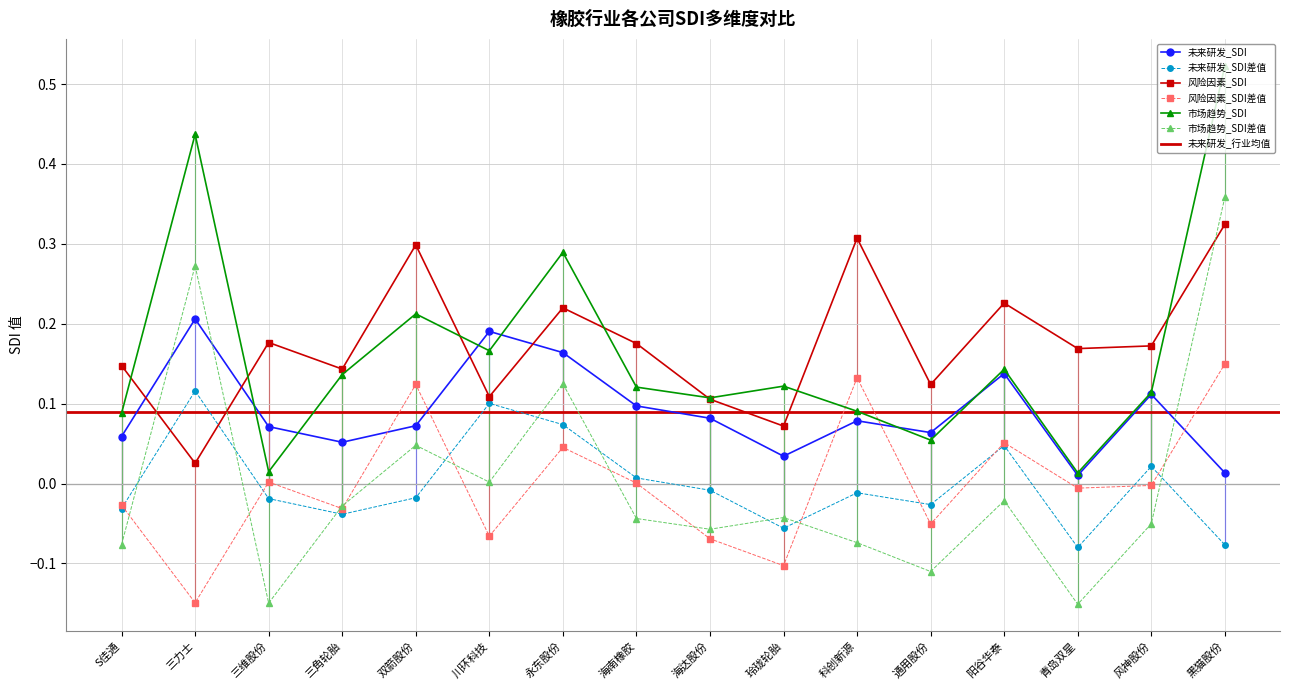

At which category is the sum across all series the highest?

黑猫股份